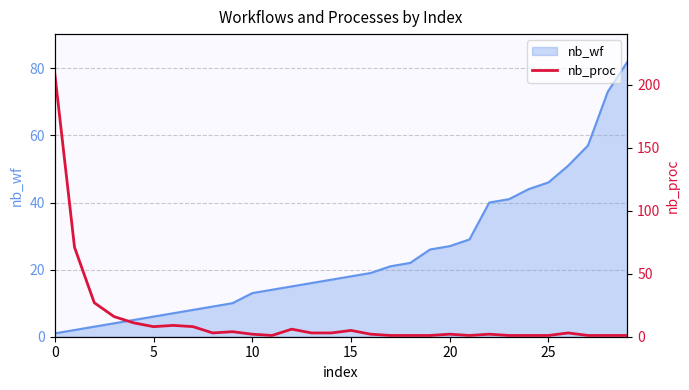

What is the highest value of the nb_wf series?

82